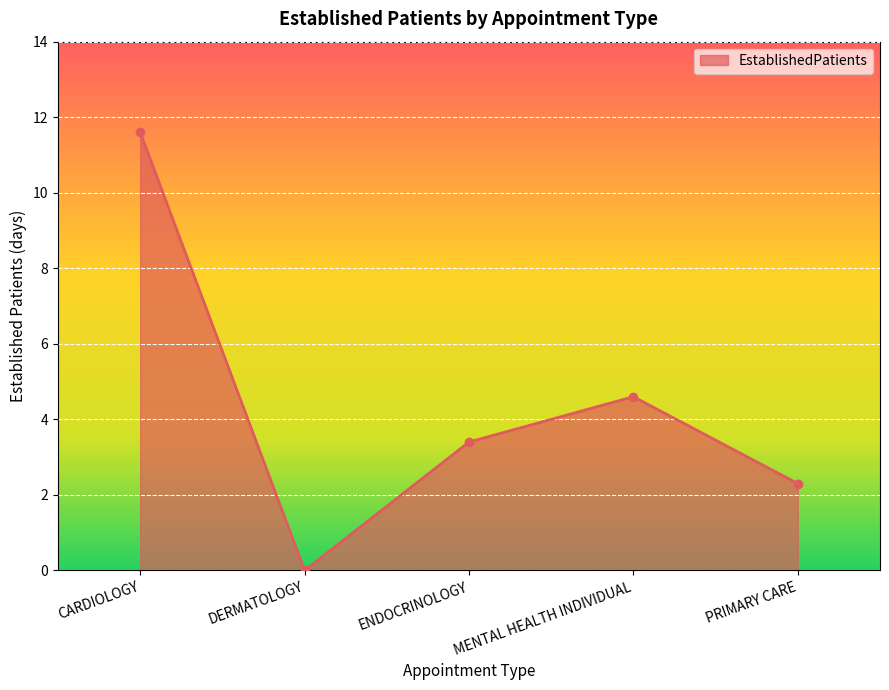

Rank the categories by value from lowest to highest.

DERMATOLOGY, PRIMARY CARE, ENDOCRINOLOGY, MENTAL HEALTH INDIVIDUAL, CARDIOLOGY